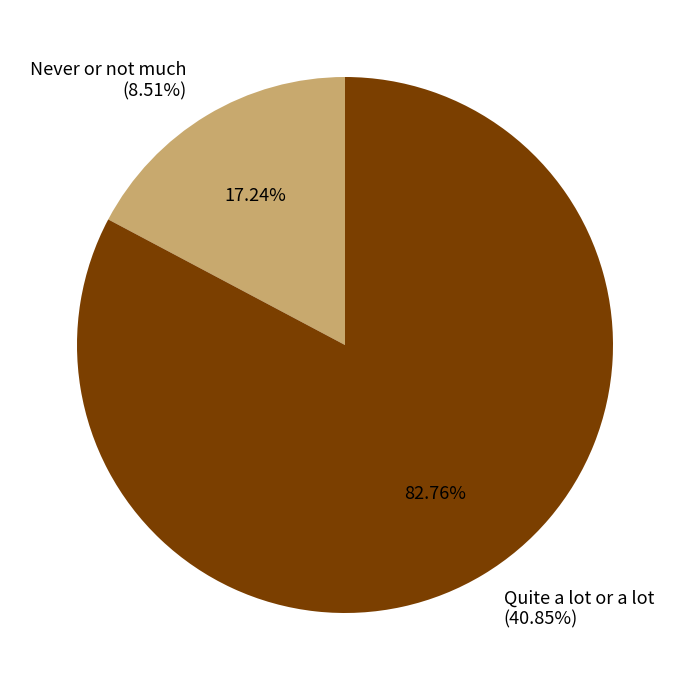

What percentage is the Quite a lot or a lot slice, to the nearest percent?

83%